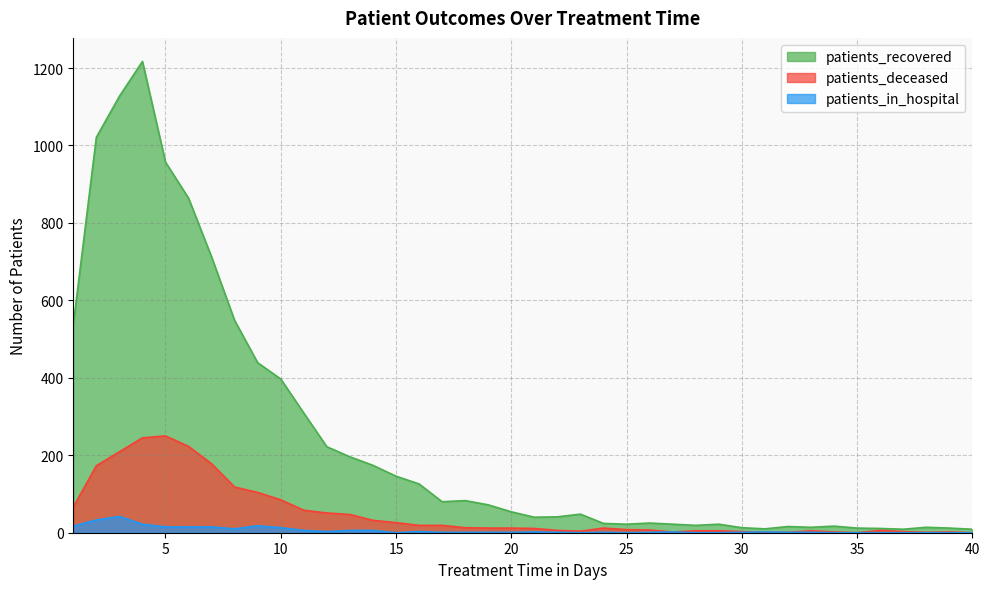

Reading left to right, transcribe all the data shown in this chart.

patients_recovered: 1=537	2=1021	3=1127	4=1217	5=957	6=864	7=712	8=548	9=439	10=397	11=309	12=222	13=196	14=174	15=146	16=126	17=80	18=83	19=72	20=54	21=40	22=41	23=48	24=24	25=22	26=25	27=22	28=19	29=22	30=13	31=10	32=16	33=14	34=17	35=12	36=11	37=9	38=14	39=12	40=9
patients_deceased: 1=66	2=173	3=209	4=245	5=250	6=223	7=178	8=118	9=104	10=85	11=58	12=51	13=47	14=32	15=26	16=19	17=19	18=13	19=12	20=12	21=11	22=6	23=4	24=12	25=8	26=7	27=2	28=5	29=5	30=3	31=1	32=1	33=5	34=2	35=0	36=6	37=3	38=1	39=2	40=0
patients_in_hospital: 1=17	2=33	3=42	4=22	5=15	6=15	7=15	8=10	9=18	10=13	11=6	12=3	13=6	14=6	15=0	16=3	17=1	18=1	19=1	20=1	21=2	22=1	23=0	24=1	25=0	26=1	27=2	28=0	29=0	30=1	31=2	32=1	33=1	34=0	35=0	36=0	37=0	38=0	39=0	40=0